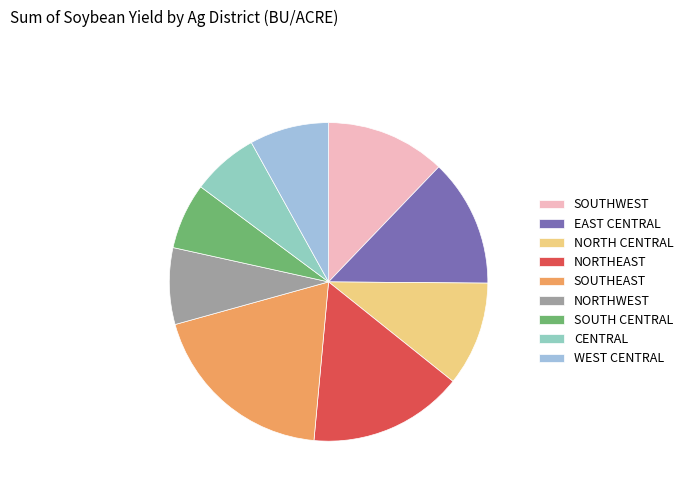

Does any single category account for the majority?

No